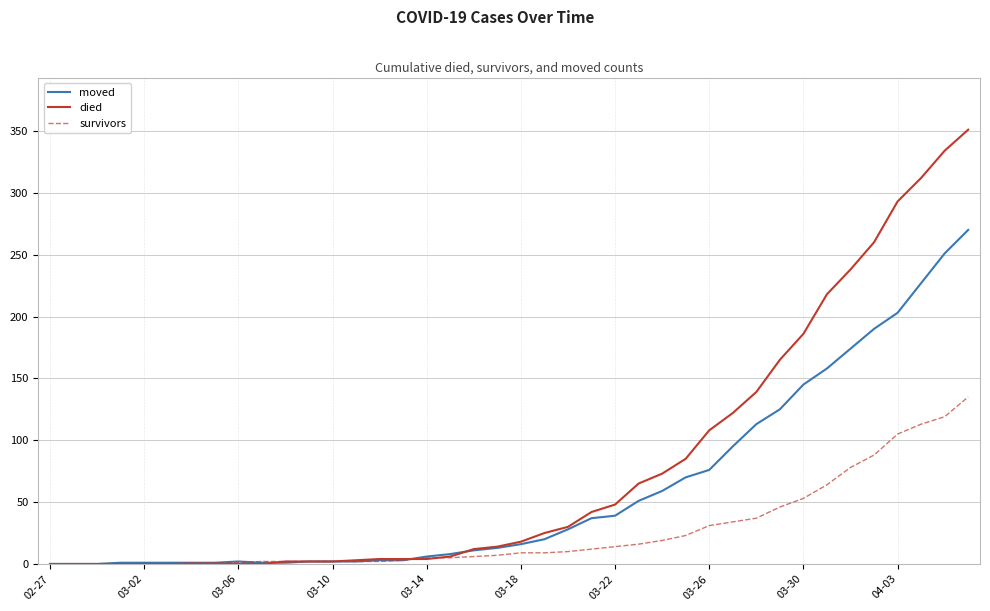

Which series has the largest total across all categories?

died